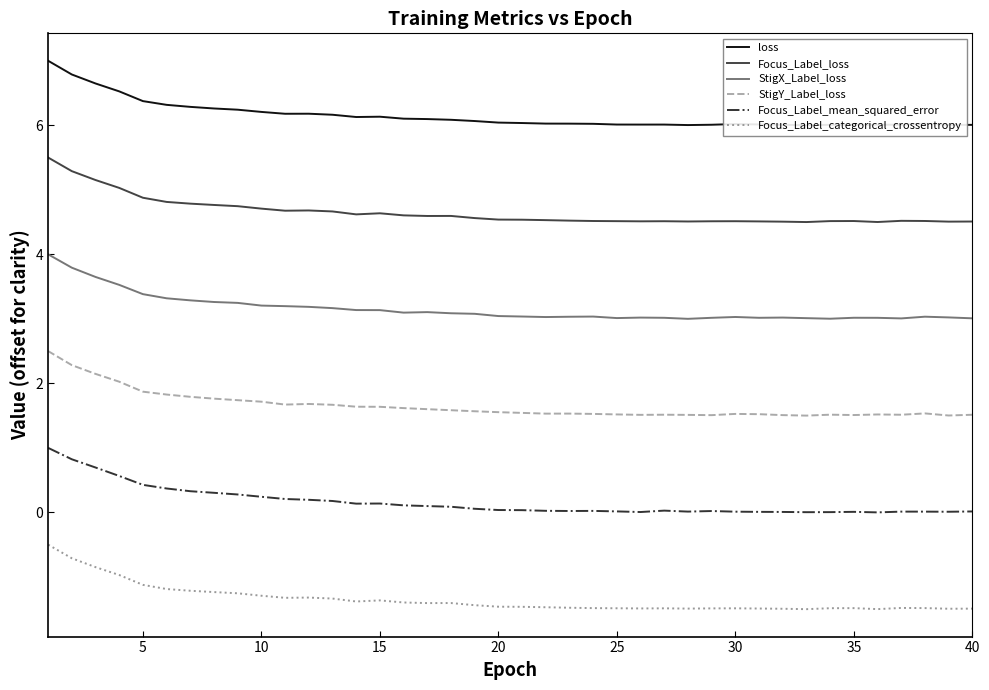

What is the difference between the maximum and minimum values in the Focus_Label_loss series?

1.0